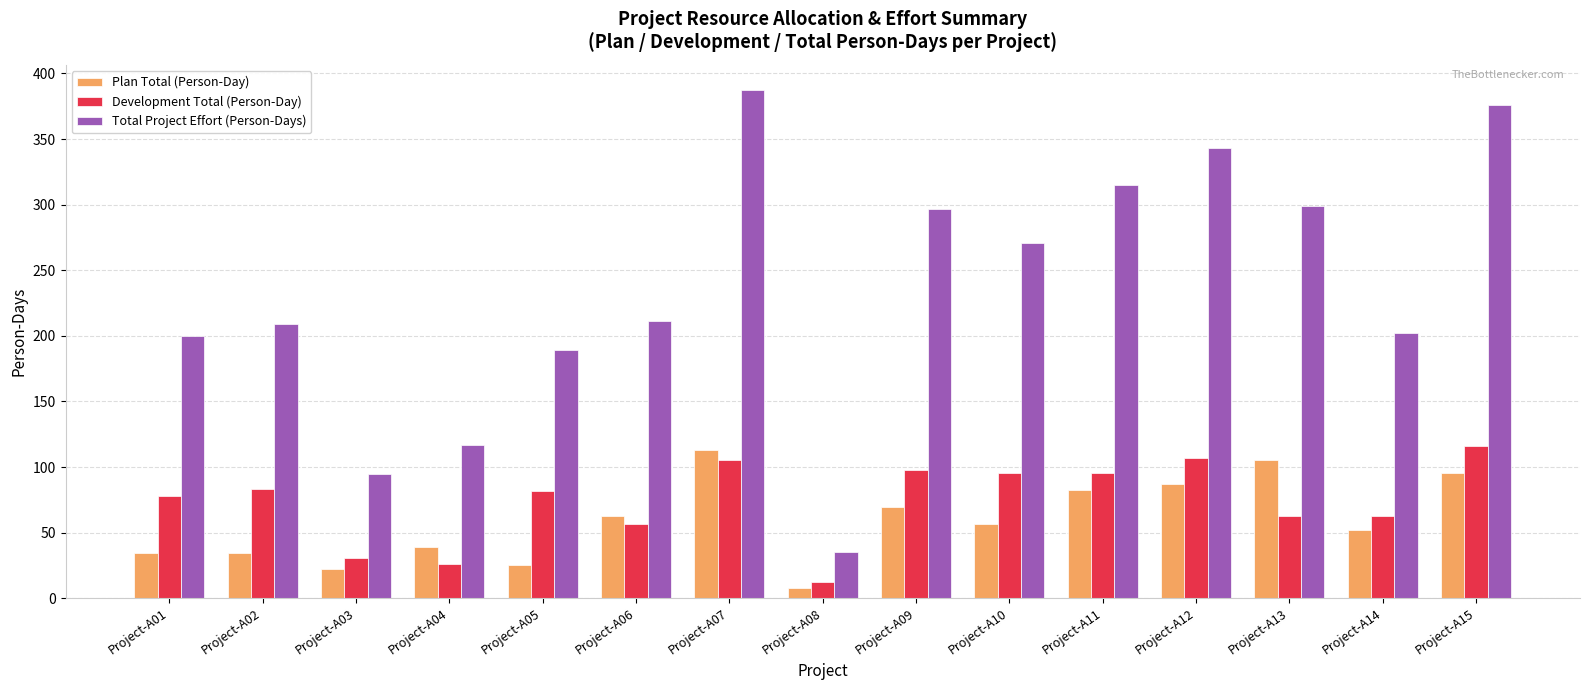

At how many categories does at least one series exceed 290?

6